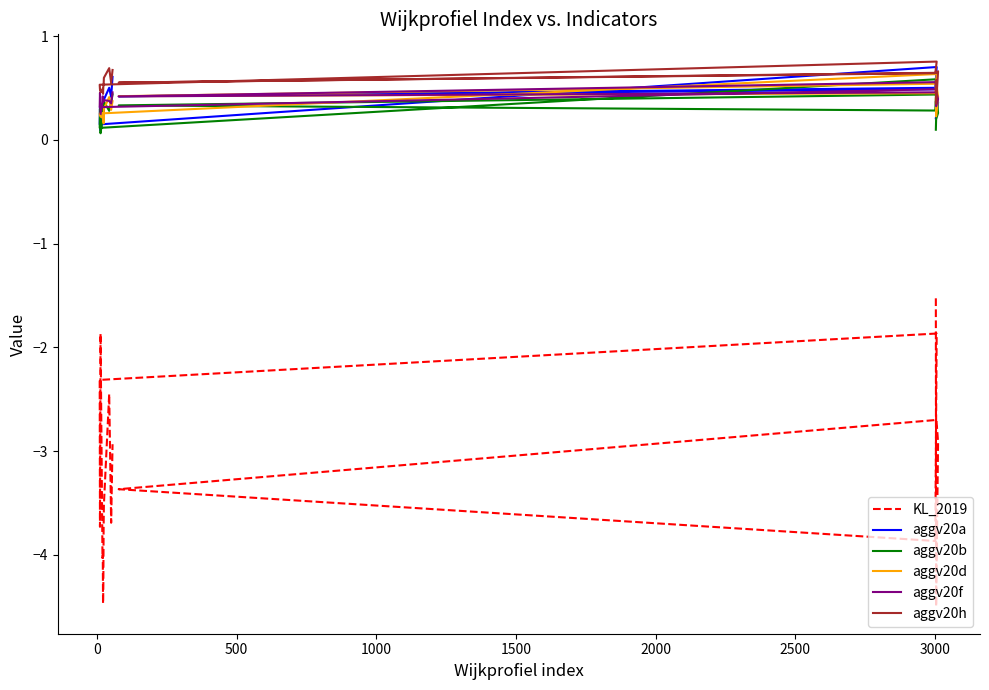

Rank the series by their maximum value, from lowest to highest.

KL_2019, aggv20f, aggv20b, aggv20d, aggv20a, aggv20h